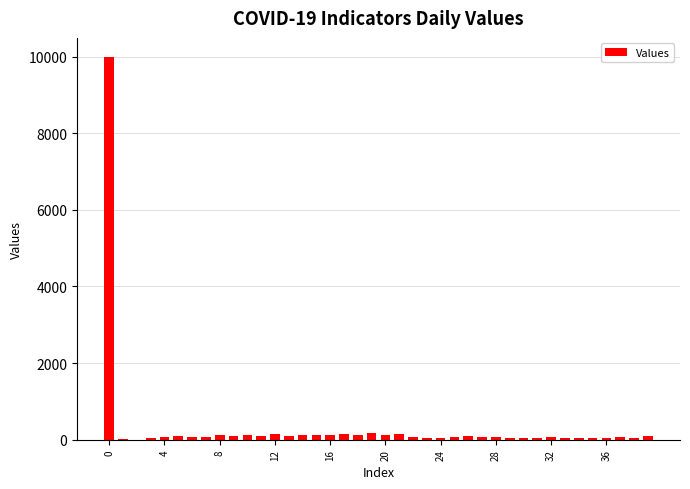

What is the greatest value displayed?

9989